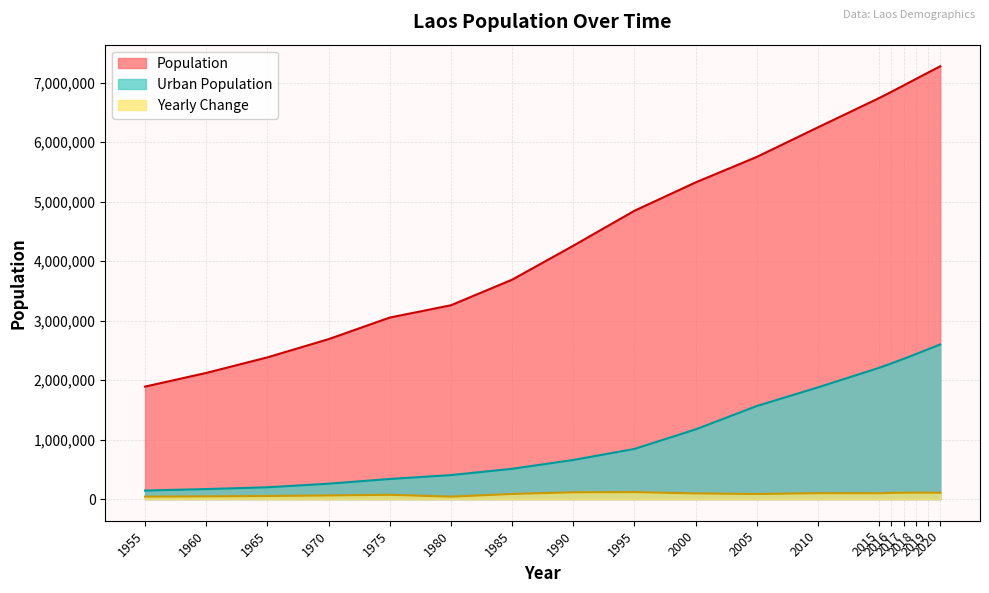

Reading right to left, extract all data points from this chart.

Population: 7275560	7169455	7061507	6953035	6845846	6741164	6249165	5751676	5323700	4846483	4258472	3687898	3258144	3051577	2688428	2382594	2120898	1890854
Urban Population: 2600131	2518056	2436711	2356986	2279990	2206330	1877890	1564297	1171236	843190	657373	509071	403247	338147	258749	198298	168533	143427
Yearly Change: 106105	107948	108472	107189	104682	98400	99498	85595	95443	117602	114115	85951	41313	72630	61167	52339	46009	41588